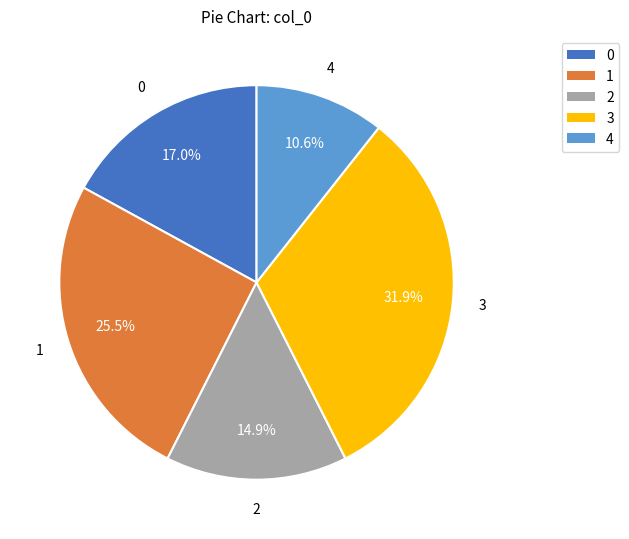

Does any single category account for the majority?

No